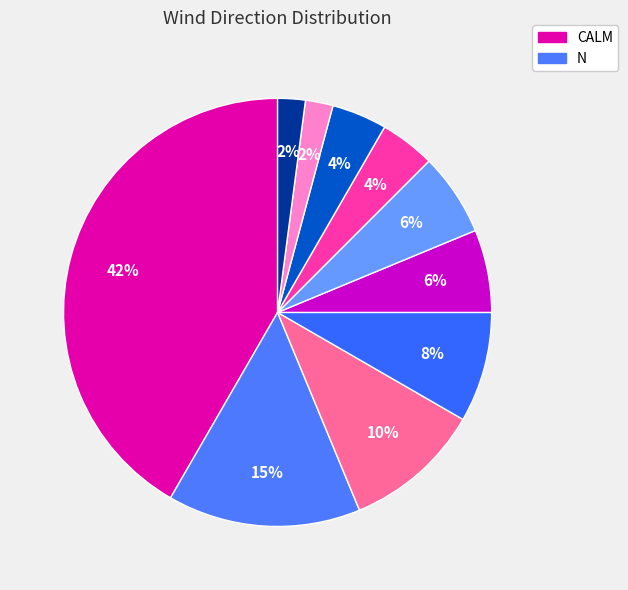

To the nearest percent, what is the average slice percentage?

10%